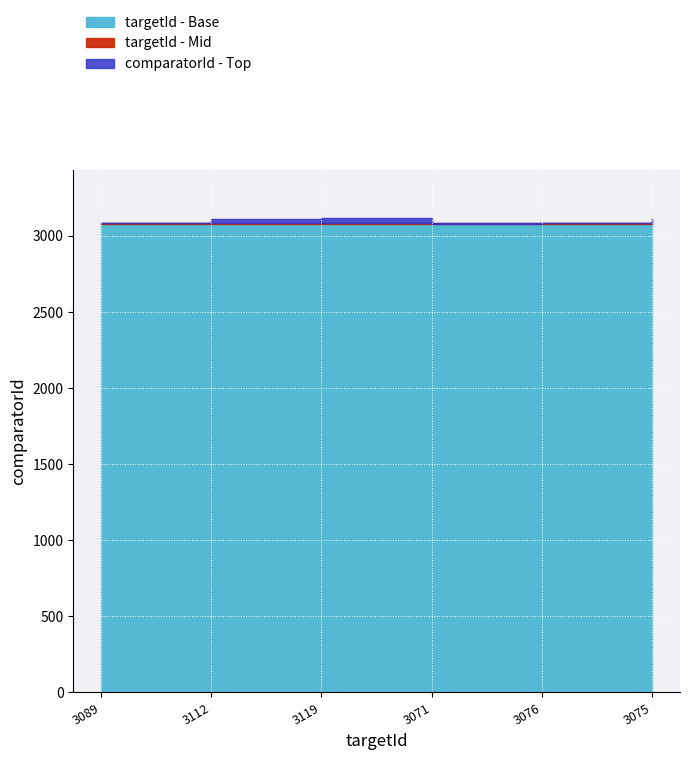

Is it true that the value at 3119 is 3120?

True